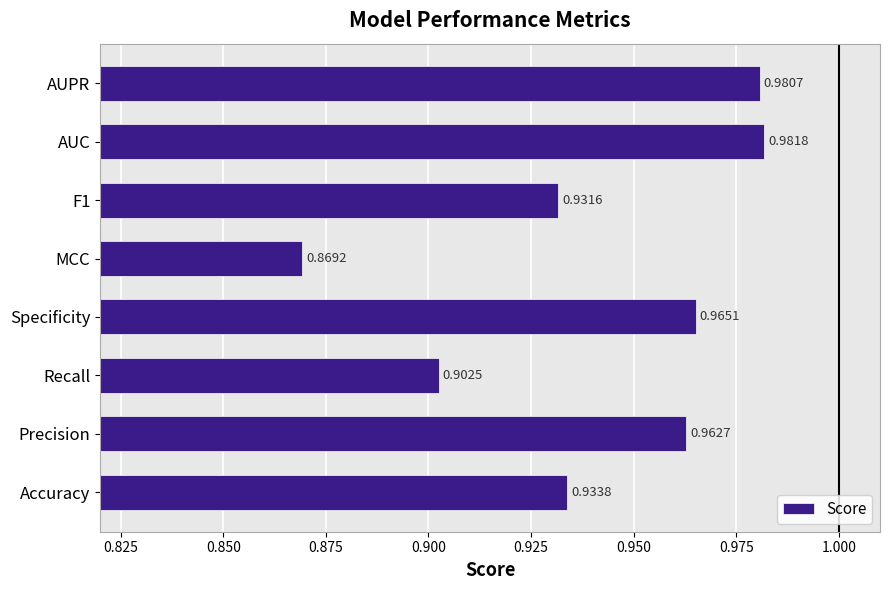

How many series are shown in this chart?

1